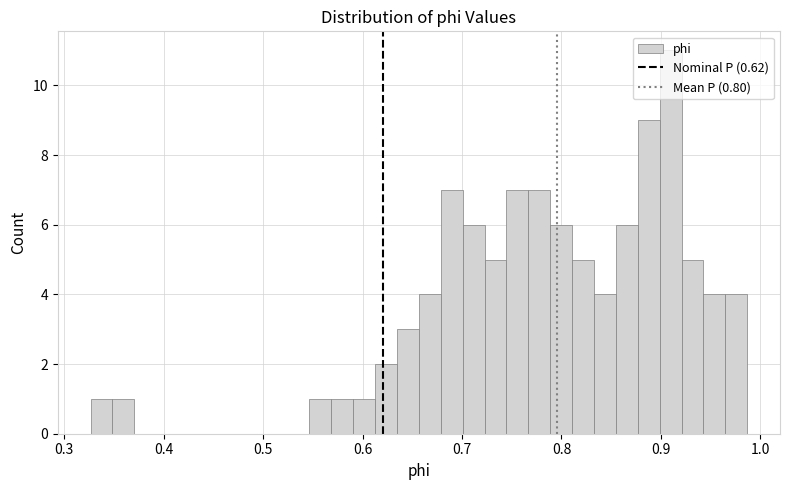

Around what value on the x-axis is the tallest bar? Give the approximate position of its centre, as read against the axis.

0.91